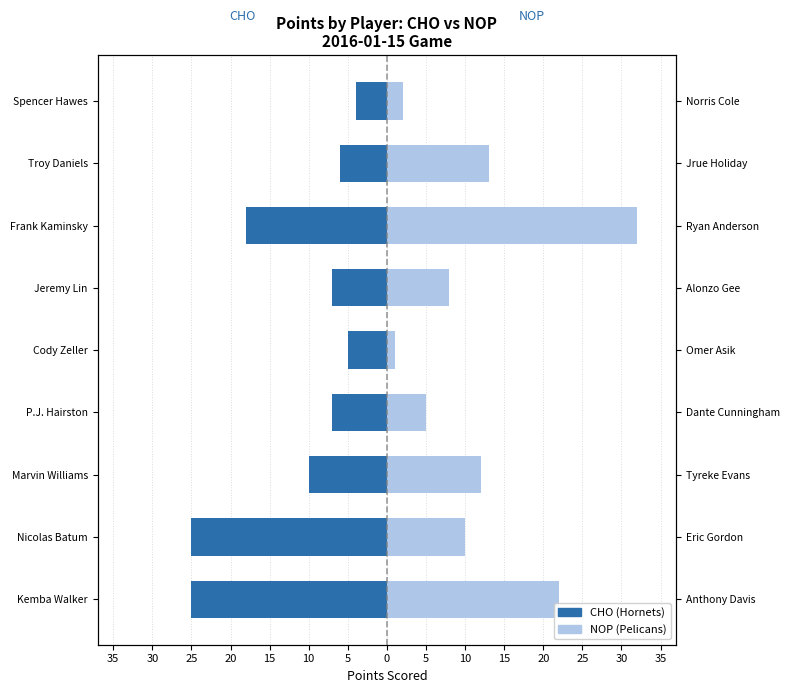

Are the bars grouped side by side (vs. stacked)?

Yes